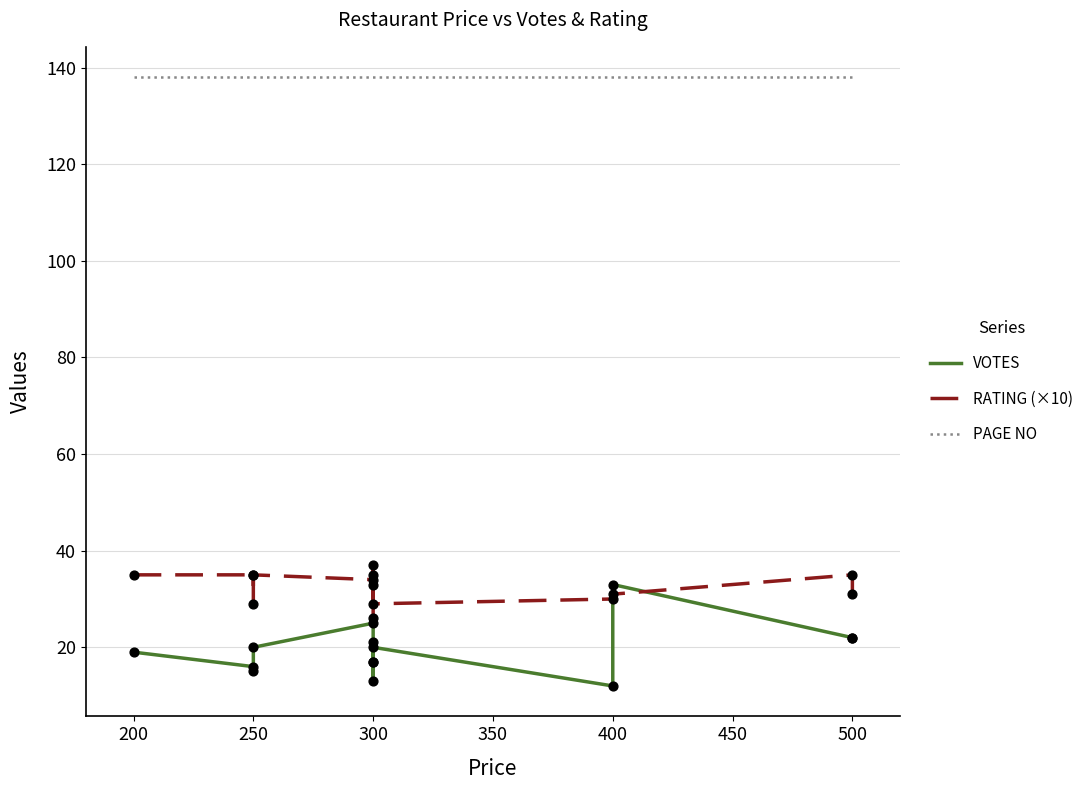

Is the value of PAGE NO at 300 greater than the value of VOTES at 300?

Yes